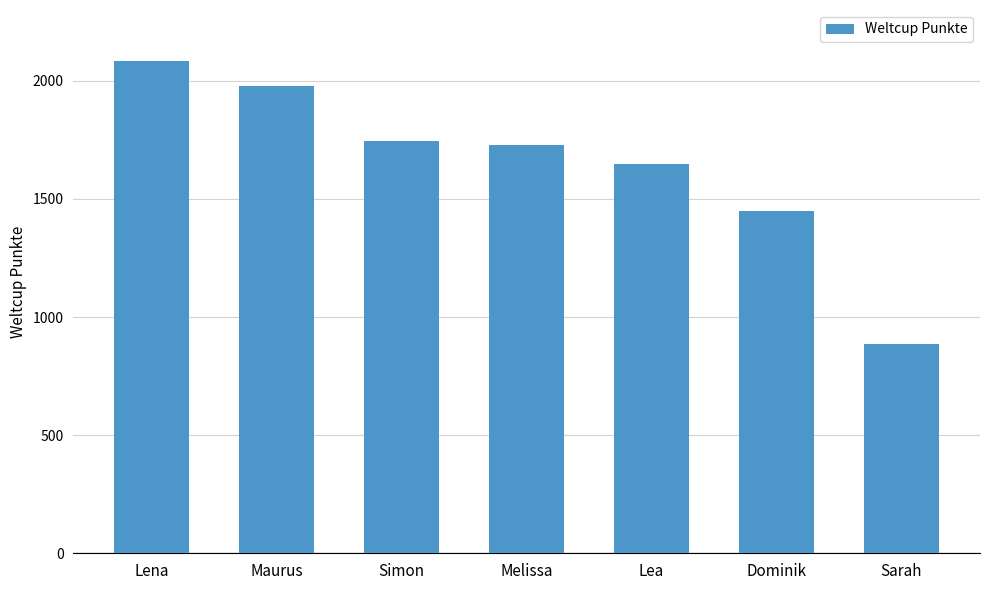

What is the change in value from Melissa to Dominik?

-278